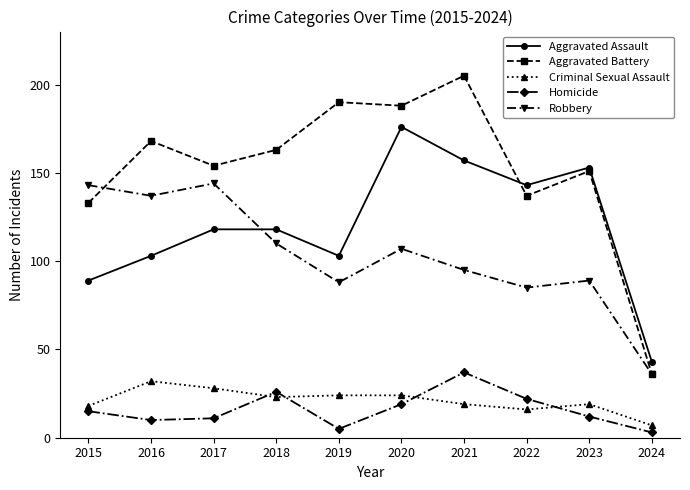

Is it true that Criminal Sexual Assault equals 36 at 2018?

False